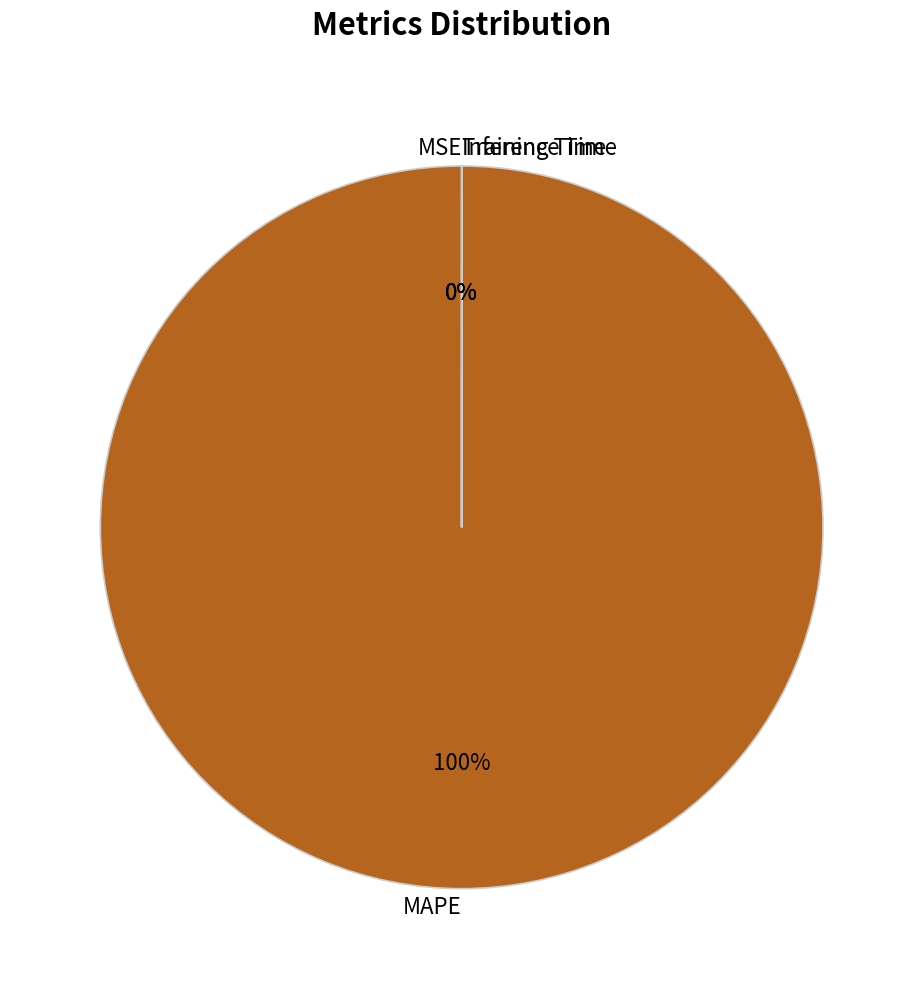

Is the sum of Inference Time and Training Time greater than half?

No